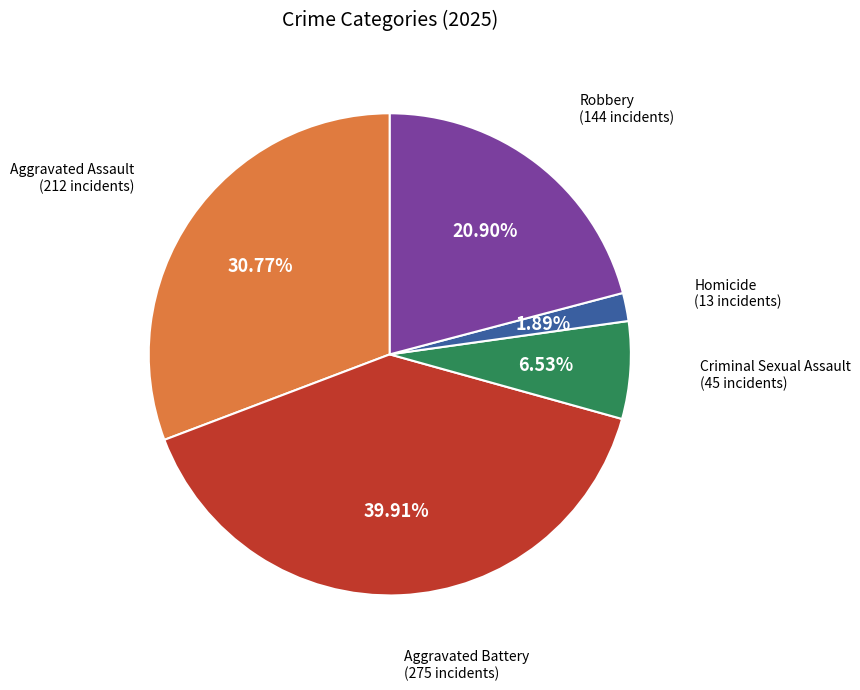

To the nearest percent, what portion does Criminal Sexual Assault represent?

7%